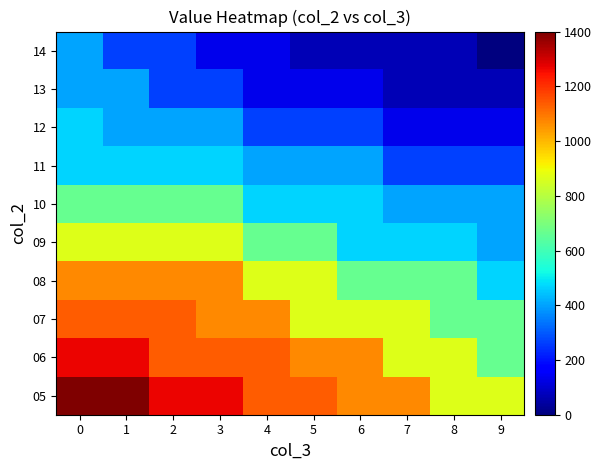

How many series are shown in this chart?

10